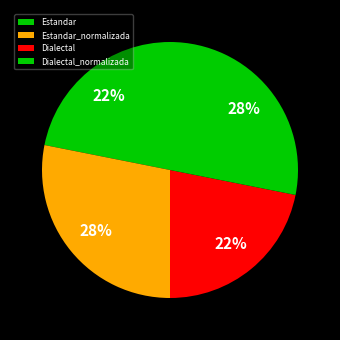

To the nearest percent, what is the difference between the largest and smallest slice percentages?

6%